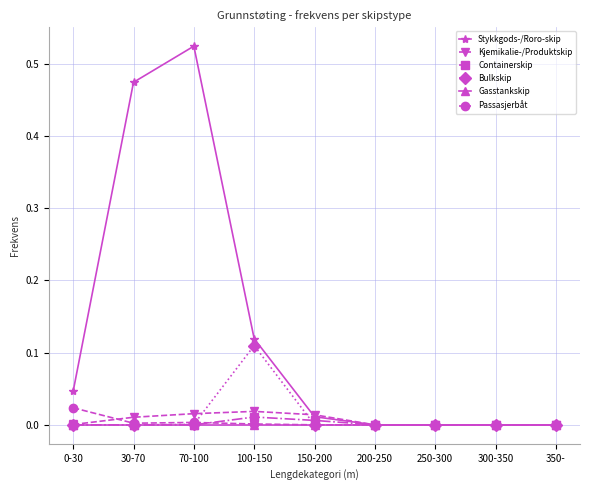

True or false: Containerskip and Passasjerbåt intersect in this chart.

True